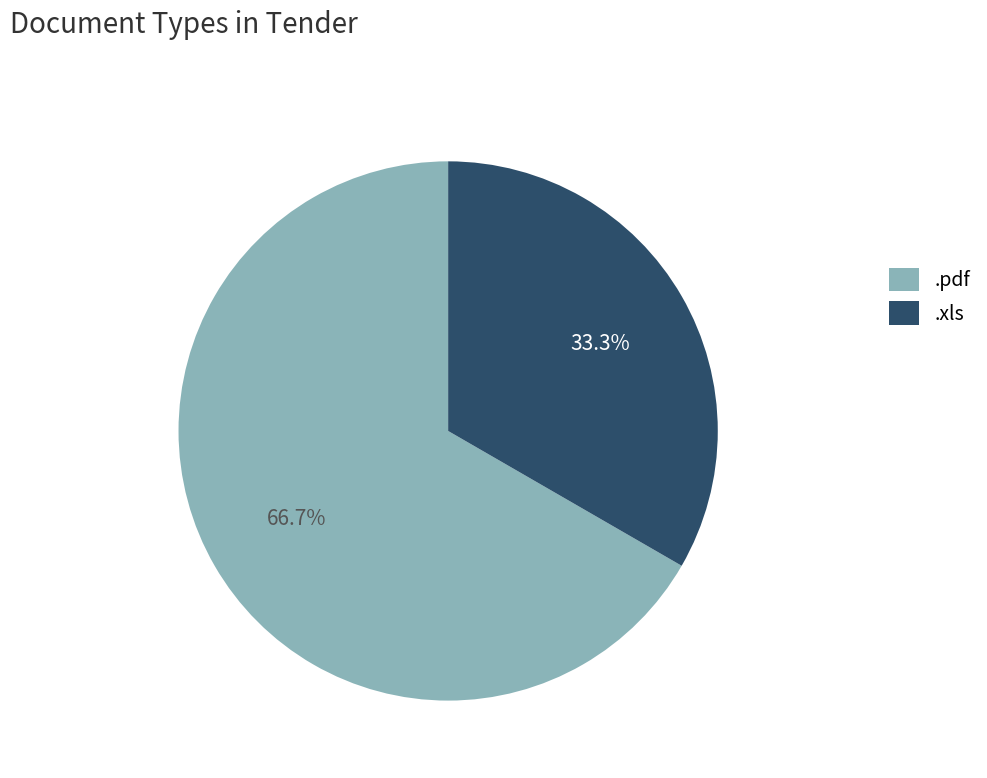

To the nearest percent, what percentage of the pie is .xls?

33%